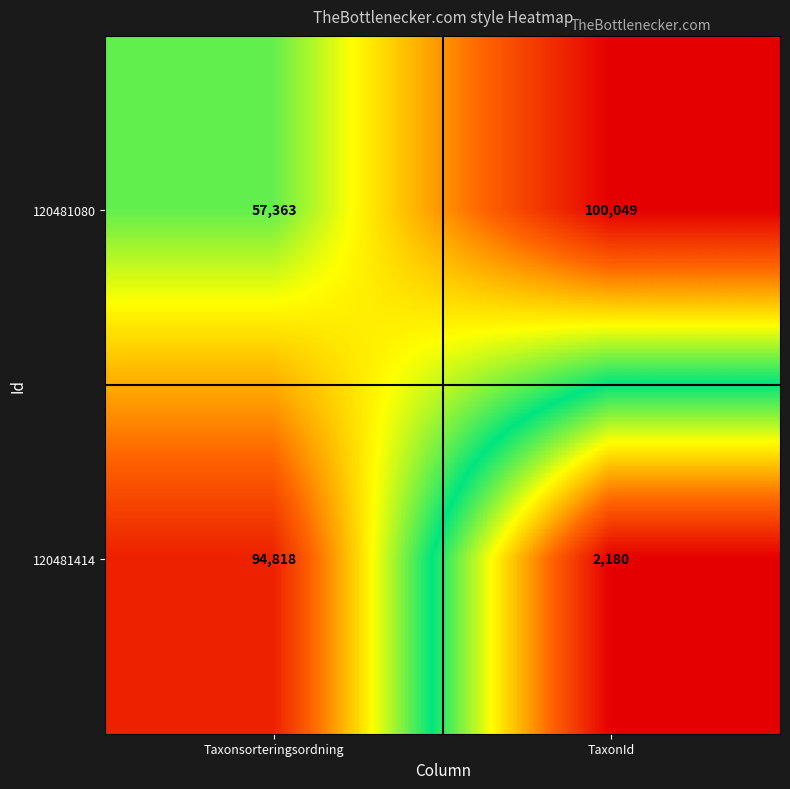

What is the difference between the maximum and minimum values in the 120481414 series?

92638